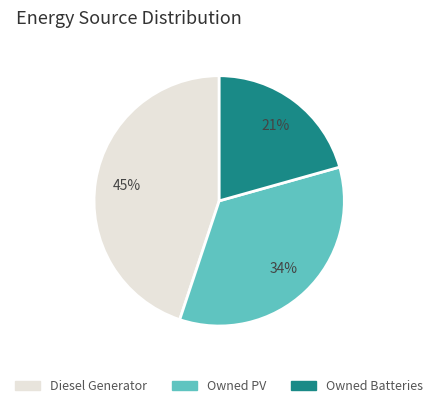

Which has a higher value, Owned PV or Diesel Generator?

Diesel Generator